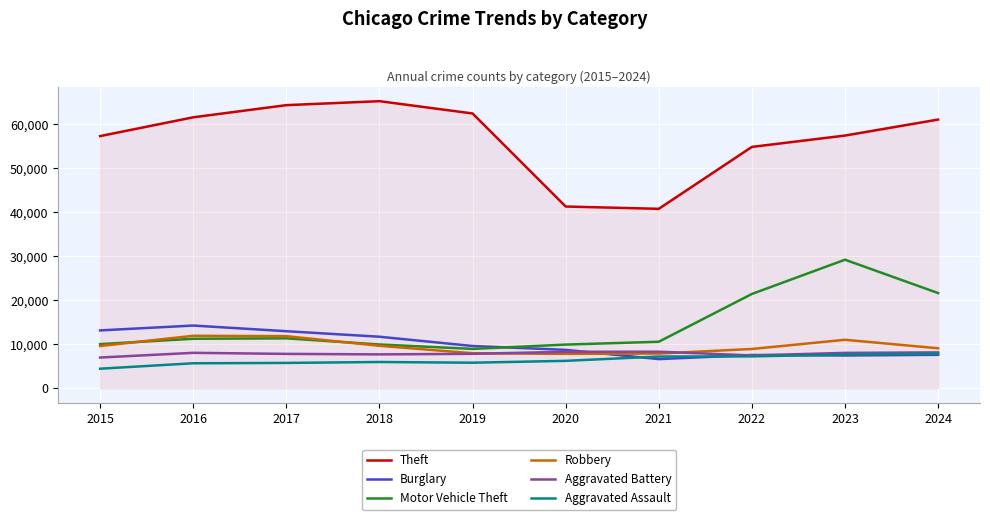

How many lines are shown in the chart?

6